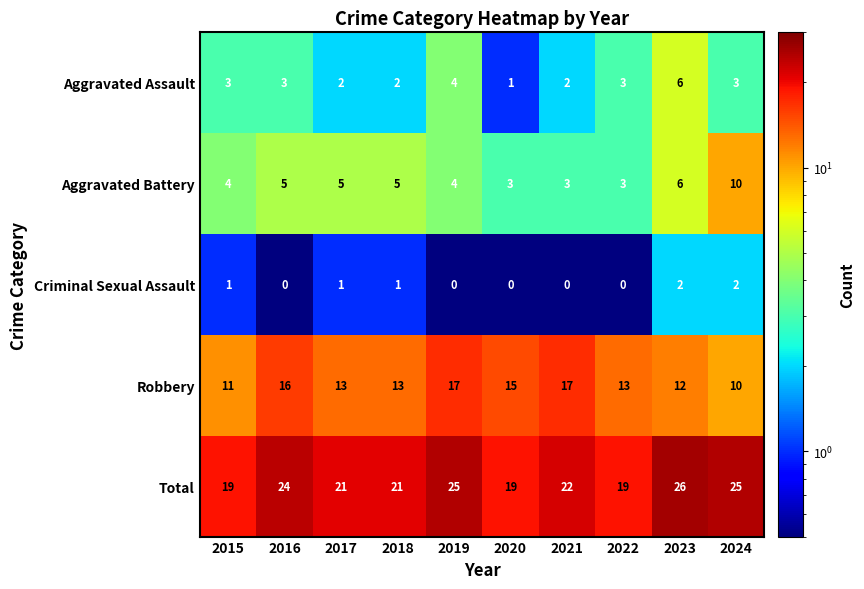

Where does the Total series first go above 22?

2016